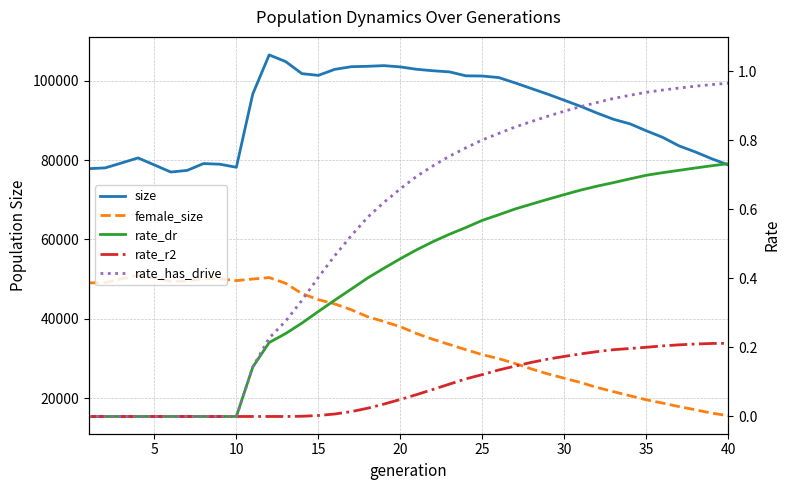

What is the difference between the rate_dr values at 15 and 24?

0.2